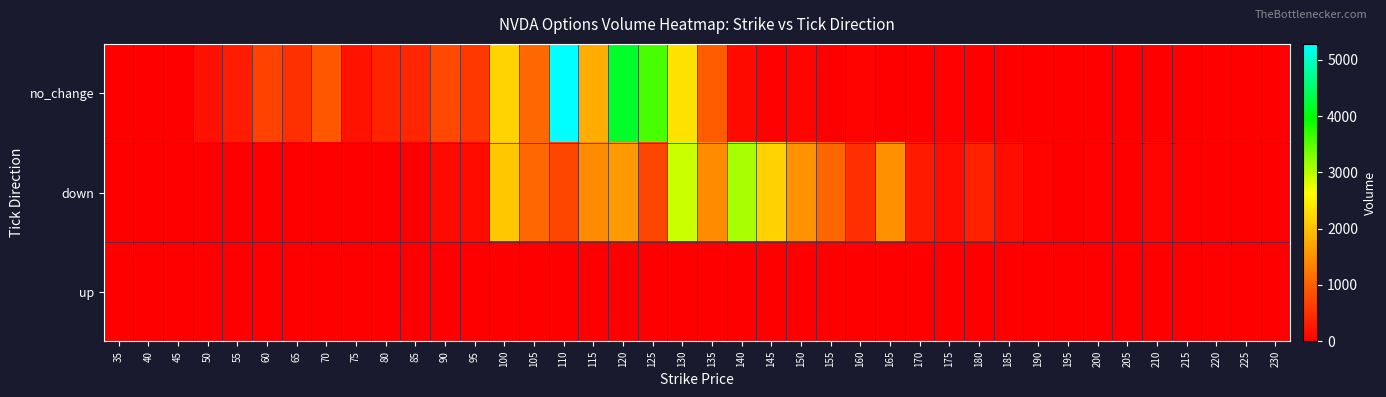

Between 55 and 185, which series saw the biggest shift?

no_change